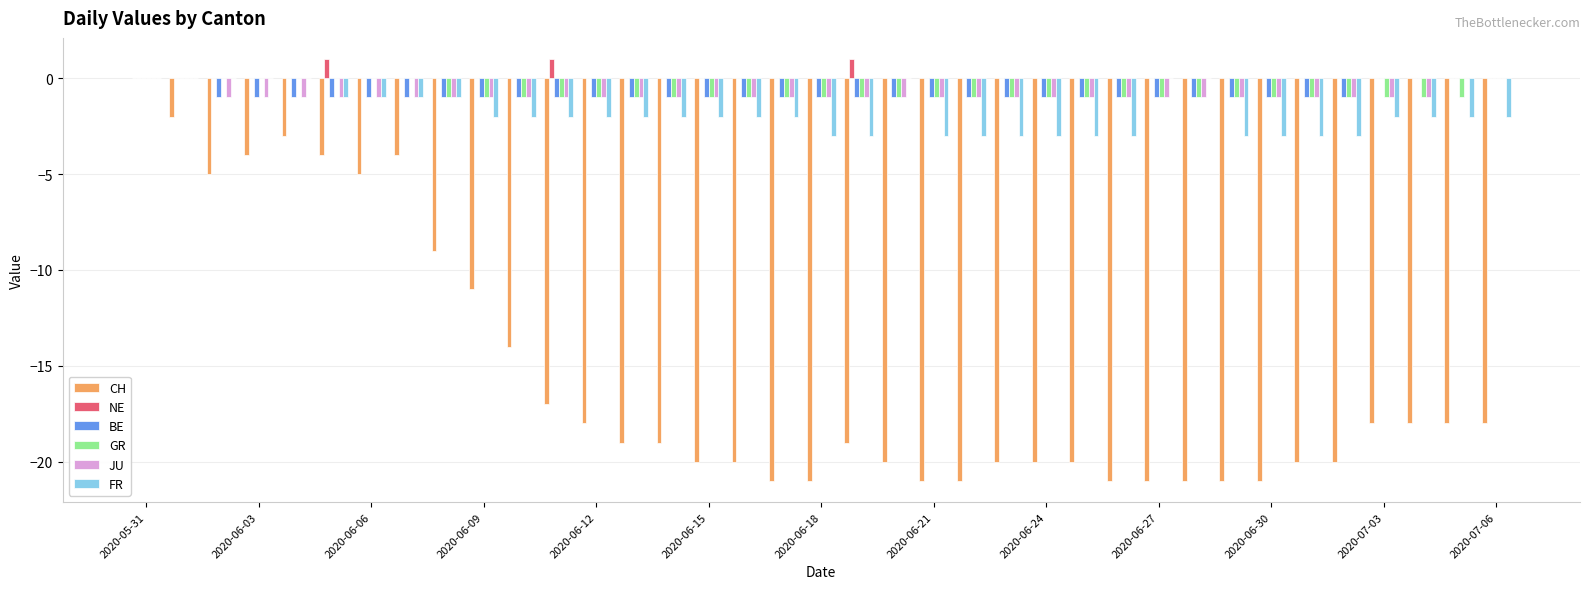

What is the sum of all JU values?

-33